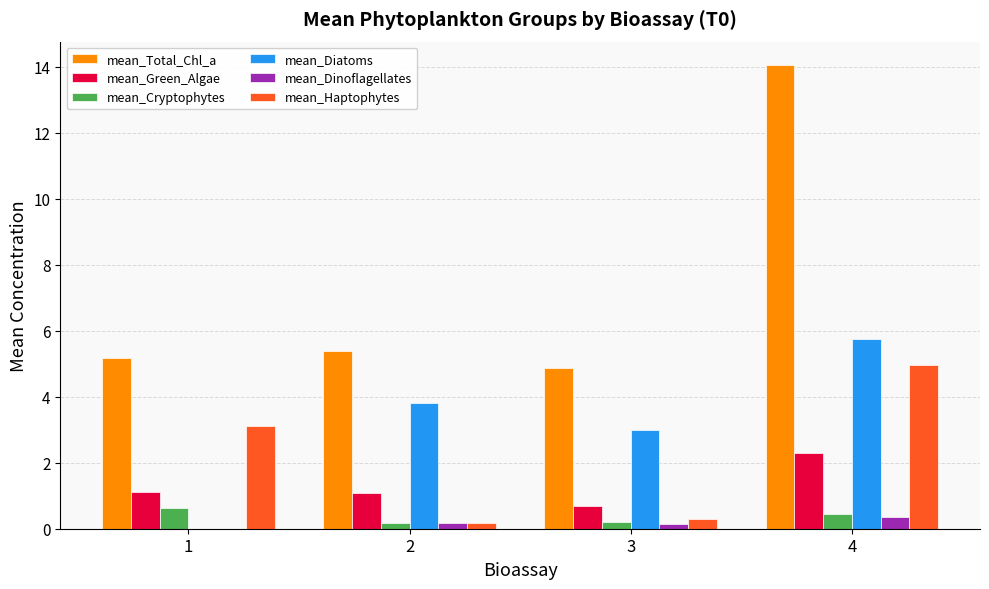

At which category is the sum across all series the highest?

4